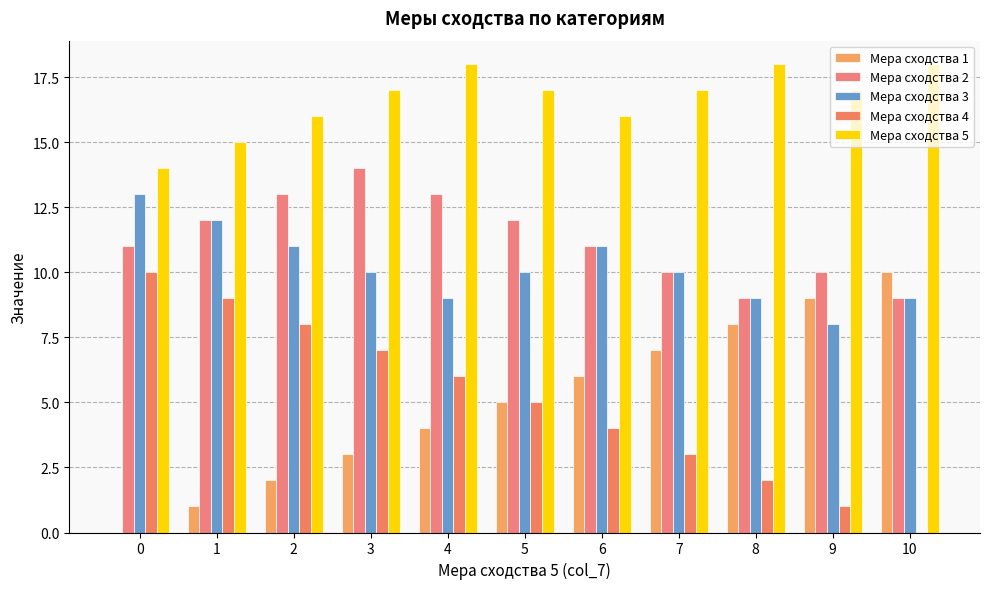

Reading right to left, list all the values displayed in this chart.

Мера сходства 1: 10=10	9=9	8=8	7=7	6=6	5=5	4=4	3=3	2=2	1=1	0=0
Мера сходства 2: 10=9	9=10	8=9	7=10	6=11	5=12	4=13	3=14	2=13	1=12	0=11
Мера сходства 3: 10=9	9=8	8=9	7=10	6=11	5=10	4=9	3=10	2=11	1=12	0=13
Мера сходства 4: 10=0	9=1	8=2	7=3	6=4	5=5	4=6	3=7	2=8	1=9	0=10
Мера сходства 5: 10=18	9=17	8=18	7=17	6=16	5=17	4=18	3=17	2=16	1=15	0=14